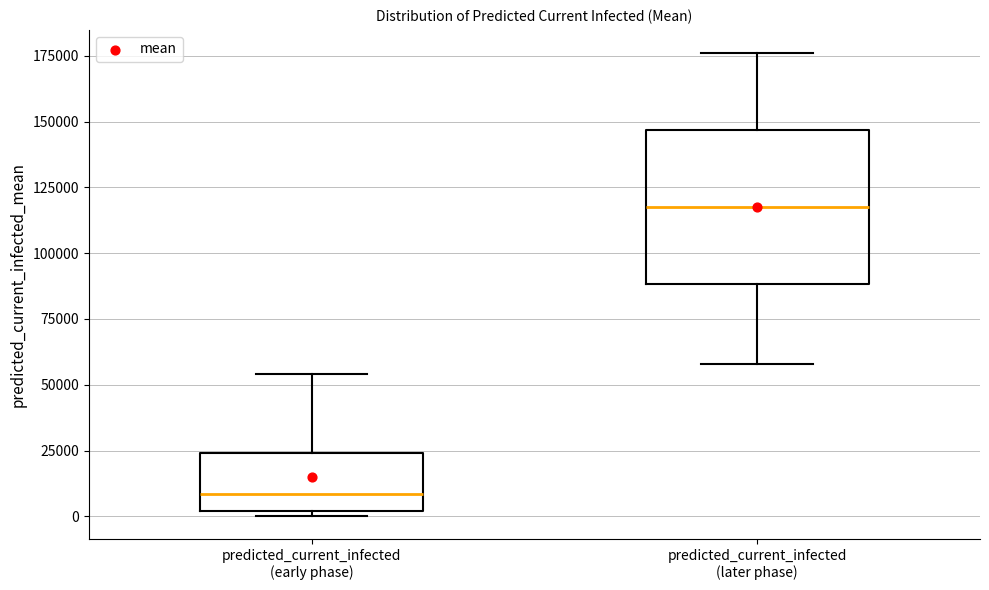

Where does the upper whisker of the box for predicted_current_infected (early phase) end on the y-axis? The values are not printed on the chart, so give them approximately, as read against the axis.

55000